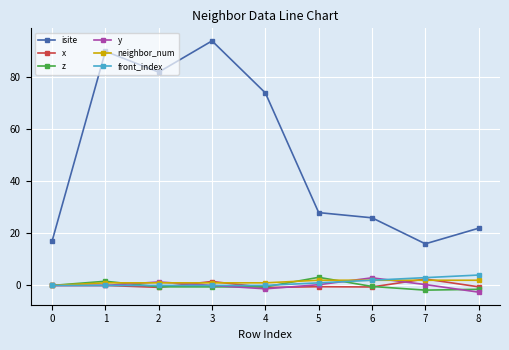

True or false: isite and z cross at least once.

False